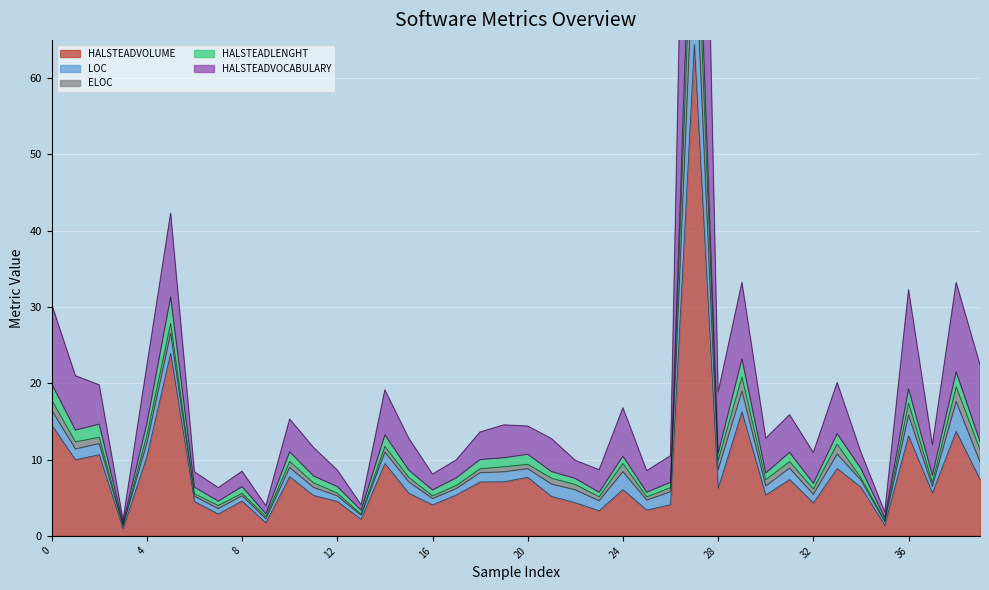

Which has a higher value, 31 or 24?

31